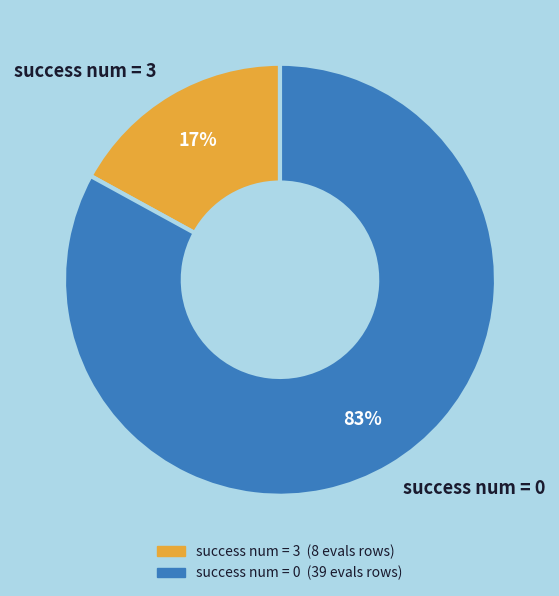

Which slice is the largest?

success num = 0